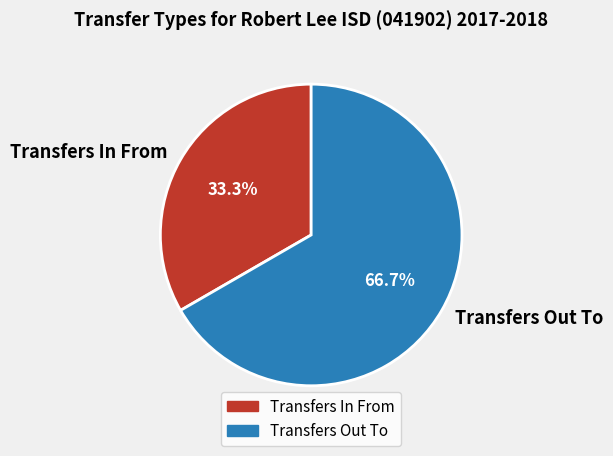

Is it true that Transfers In From is 33% of the pie?

True